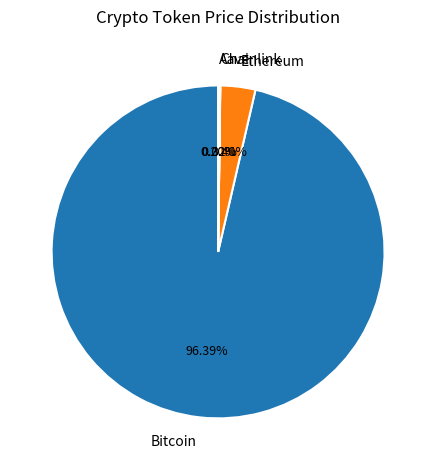

Which category accounts for the majority?

Bitcoin